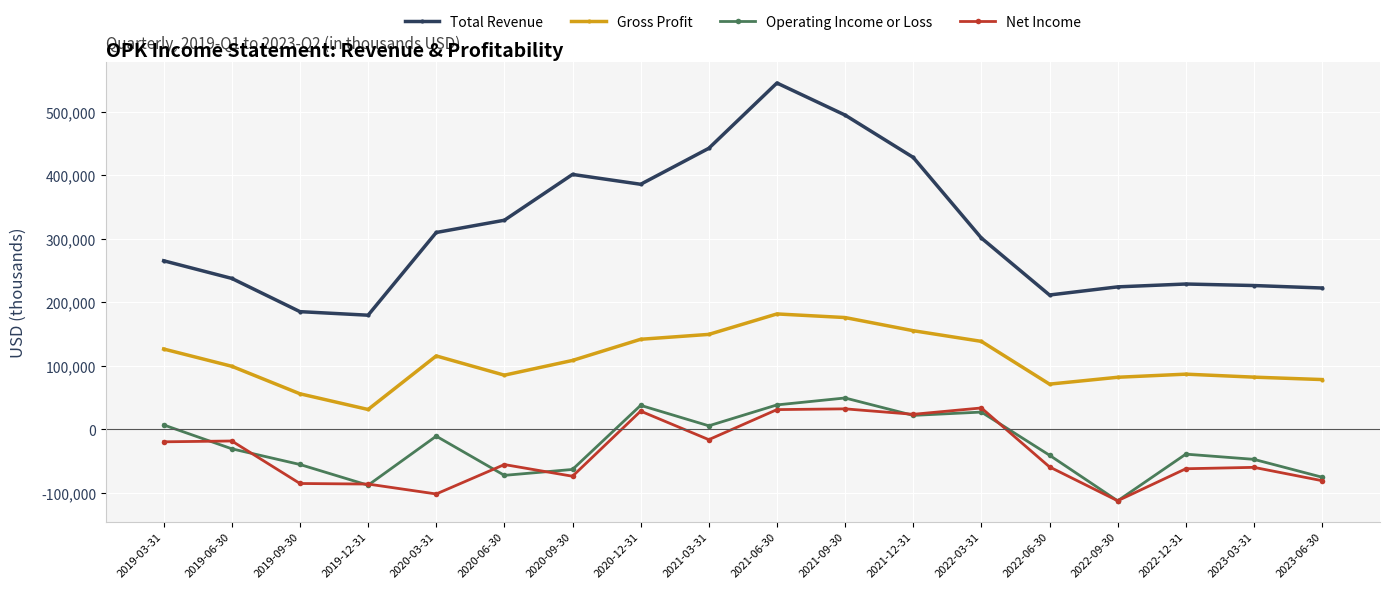

Between 2019-12-31 and 2021-06-30, which series saw the biggest shift?

Total Revenue